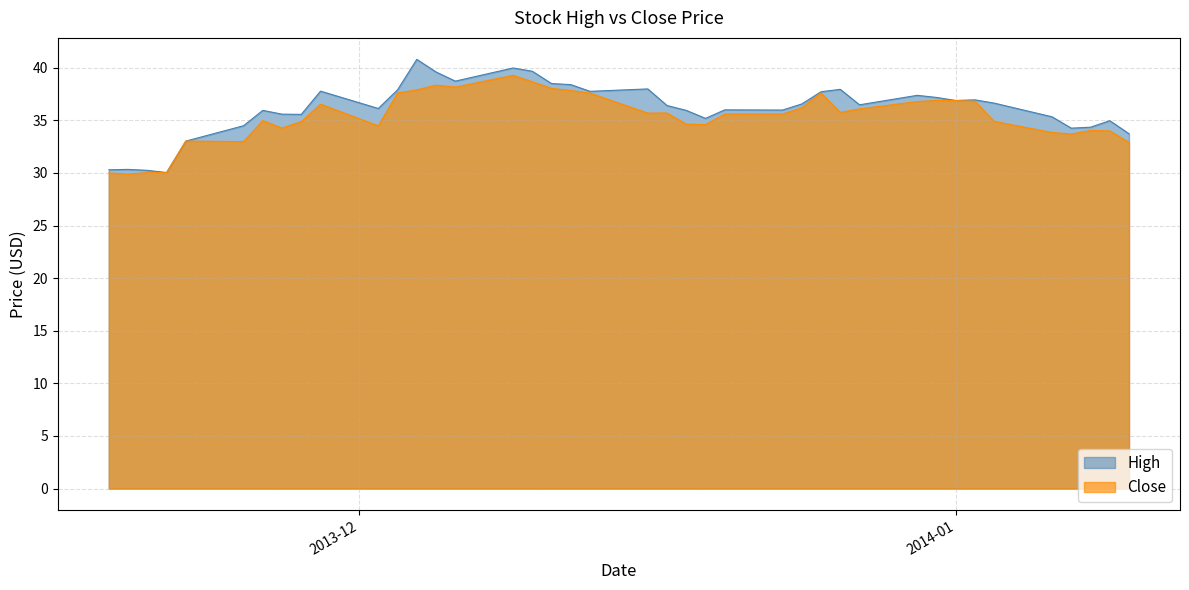

Reading left to right, what are all the values shown in this chart?

High: 30.3	30.3	30.2	30.0	33.0	34.5	36.0	35.6	35.6	37.8	36.1	37.9	40.8	39.6	38.7	40.0	39.7	38.5	38.4	37.8	38.0	36.4	36.0	35.2	36.0	36.0	36.6	37.7	38.0	36.5	37.4	37.2	36.9	37.0	36.6	35.3	34.3	34.4	35.0	33.7
Close: 30.0	29.9	30.0	30.0	33.0	33.0	35.0	34.3	34.9	36.5	34.5	37.6	37.9	38.4	38.2	39.3	38.7	38.0	37.8	37.6	35.7	35.7	34.6	34.6	35.6	35.6	36.2	37.6	35.8	36.1	36.8	36.9	36.9	36.8	34.9	33.9	33.7	34.0	34.0	32.9